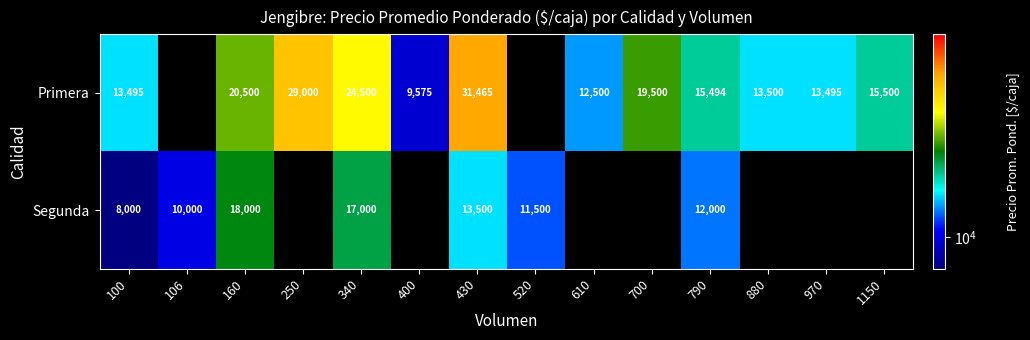

How many series are shown in this chart?

2